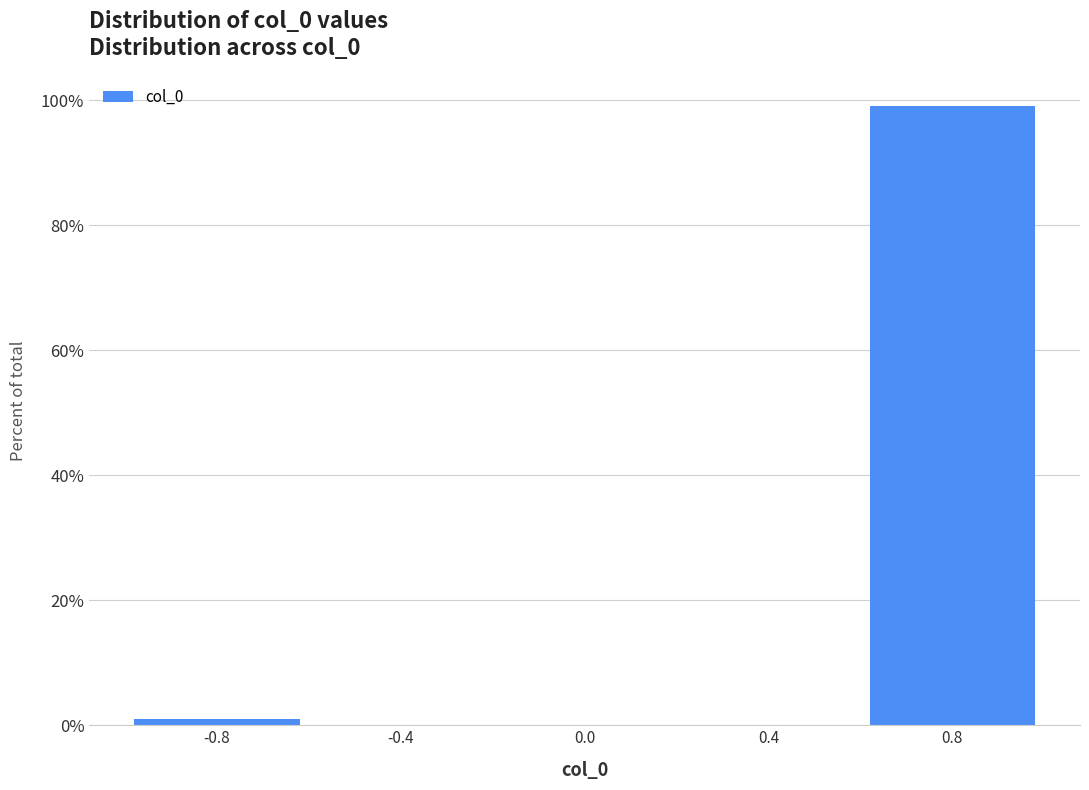

Reading left to right, transcribe this chart: for each bar, give the range it covers on the x-axis and its height. The values are not printed on the chart, so give them approximately, as read against the axis.

-1.0 to -0.6: under 2
-0.6 to -0.2: 0
-0.2 to 0.2: 0
0.2 to 0.6: 0
0.6 to 1.0: 100